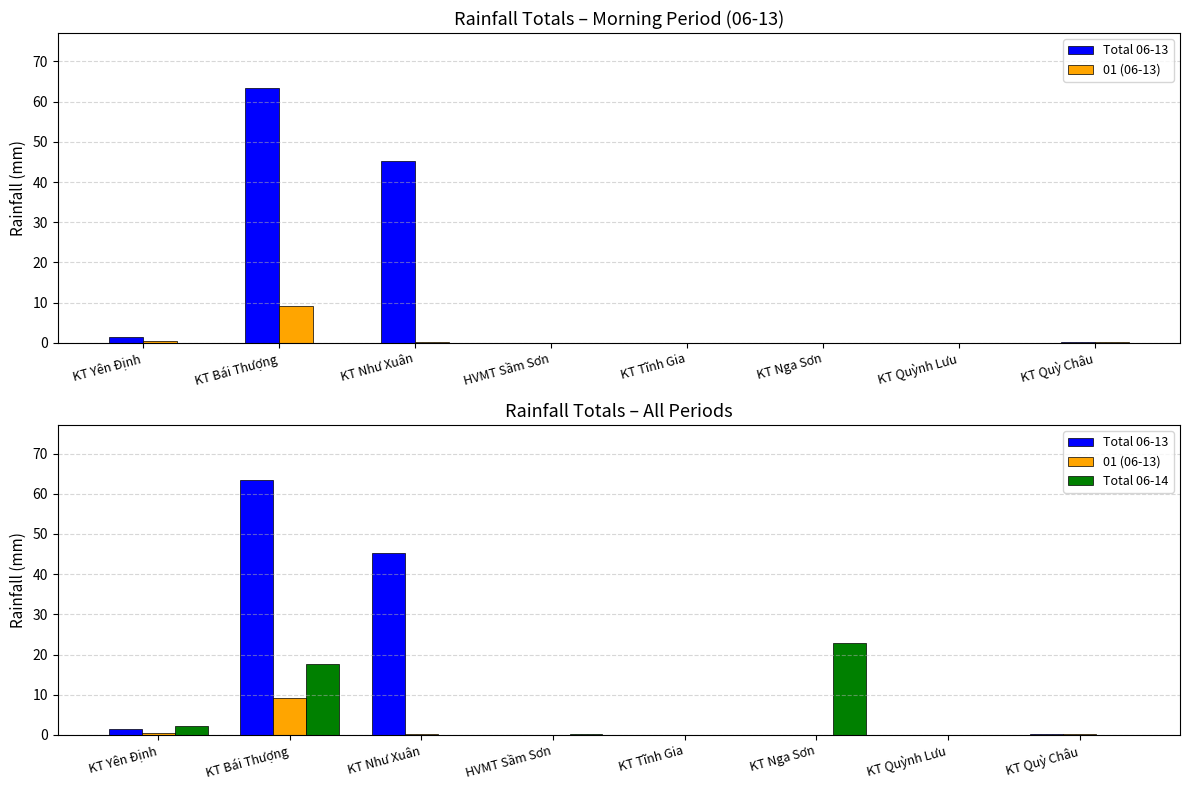

Which series has the largest total across all categories?

Total 06-13